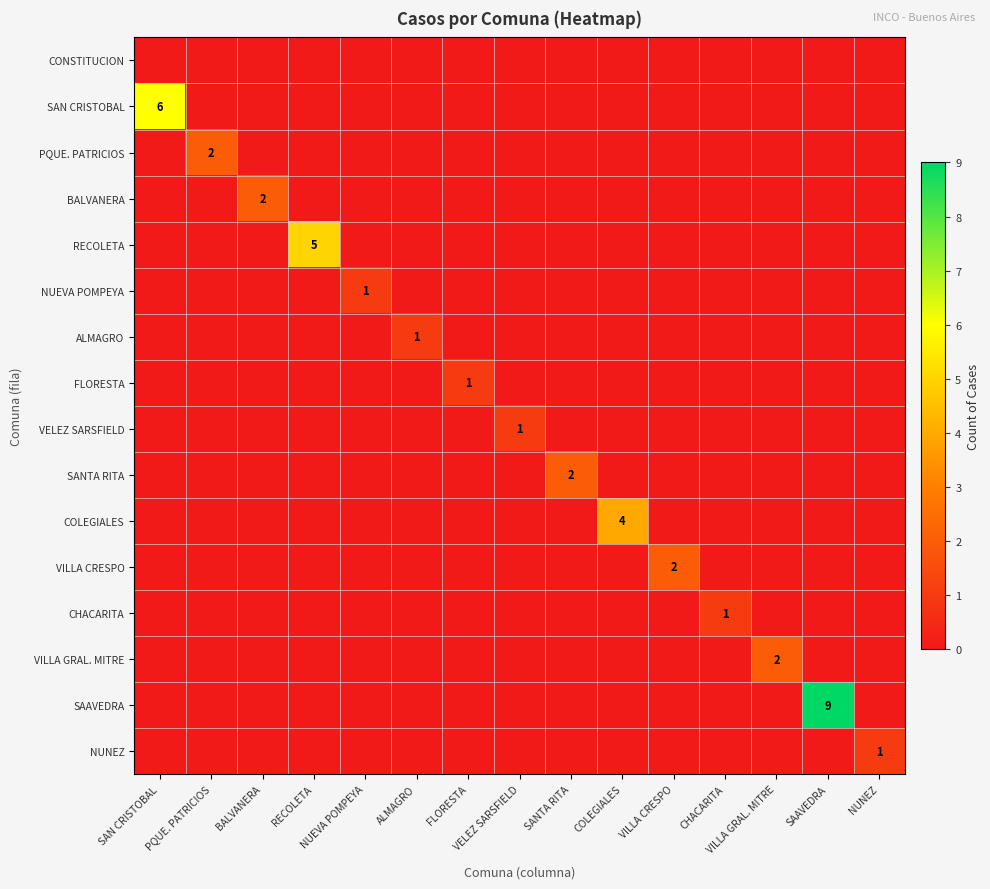

Which has a higher value, NUNEZ or CHACARITA?

NUNEZ